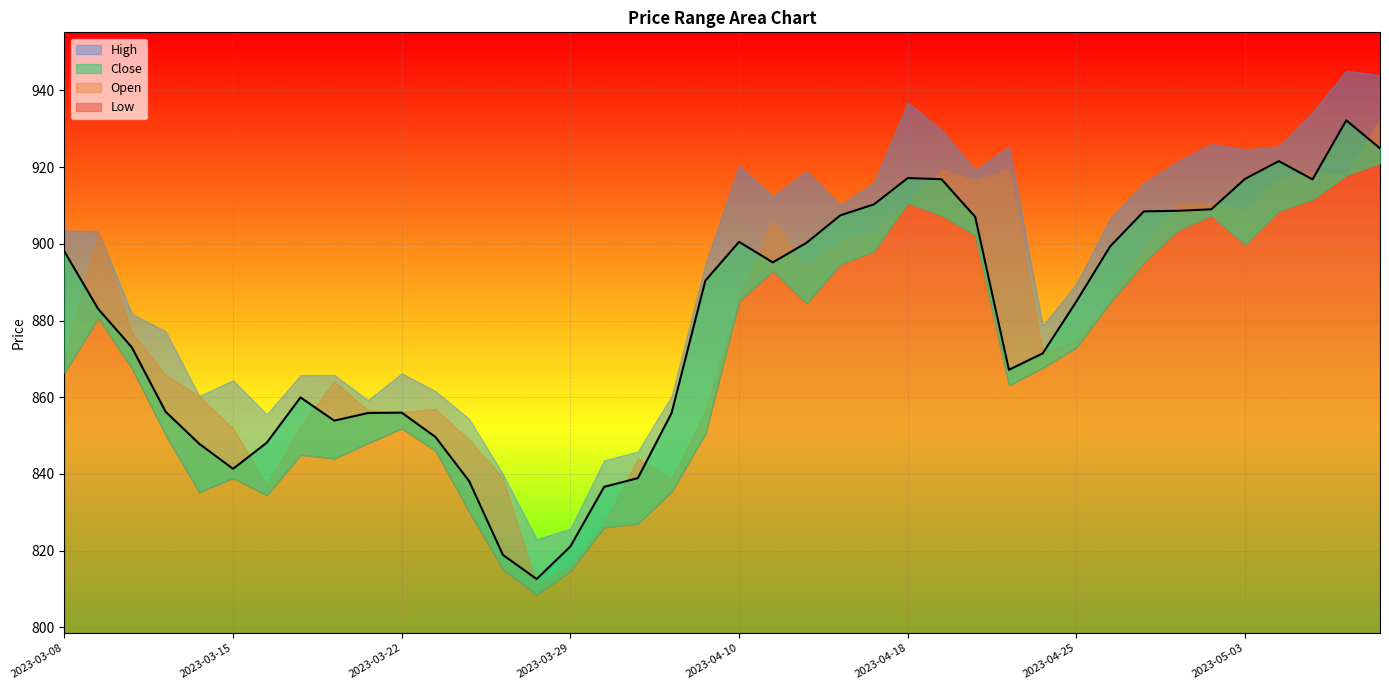

What is the difference between the maximum and second lowest values in the Open series?

116.3